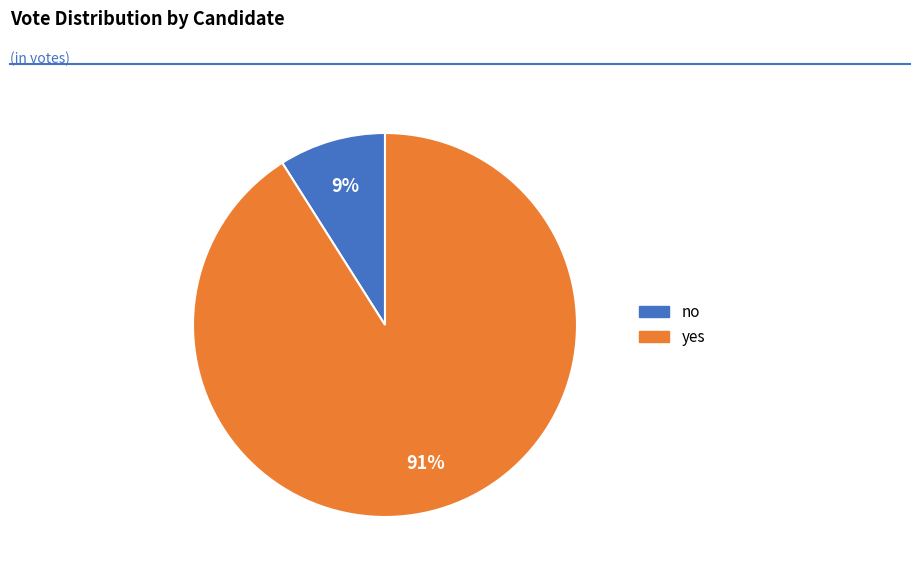

Which category has the smallest portion of the pie?

no